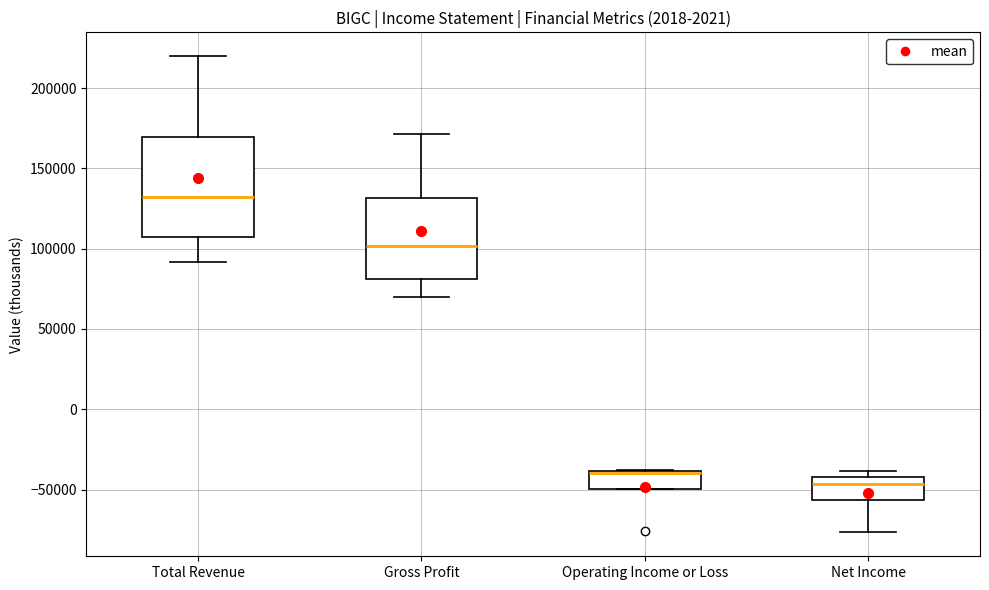

Reading left to right, read every box against the y-axis: the position of its median line, the range the box covers, and the ends of its whiskers. The values are not printed on the chart, so give them approximately, as read against the axis.

Total Revenue: median 130000, box 105000 to 170000, whiskers 90000 to 220000
Gross Profit: median 100000, box 80000 to 130000, whiskers 70000 to 170000
Operating Income or Loss: median -40000, box -50000 to -40000, whiskers -50000 to -40000
Net Income: median -45000, box -55000 to -40000, whiskers -75000 to -40000 (just above the box's upper edge)